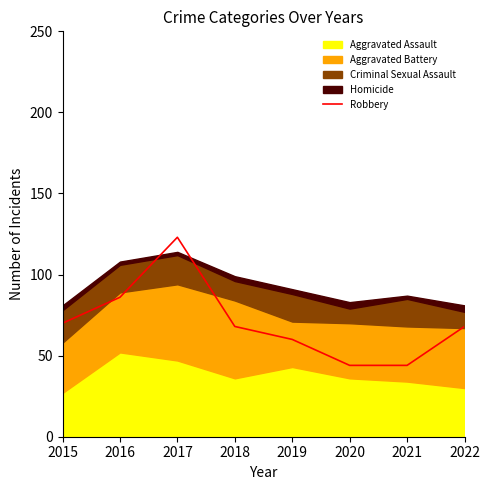

What is the greatest value displayed?

123